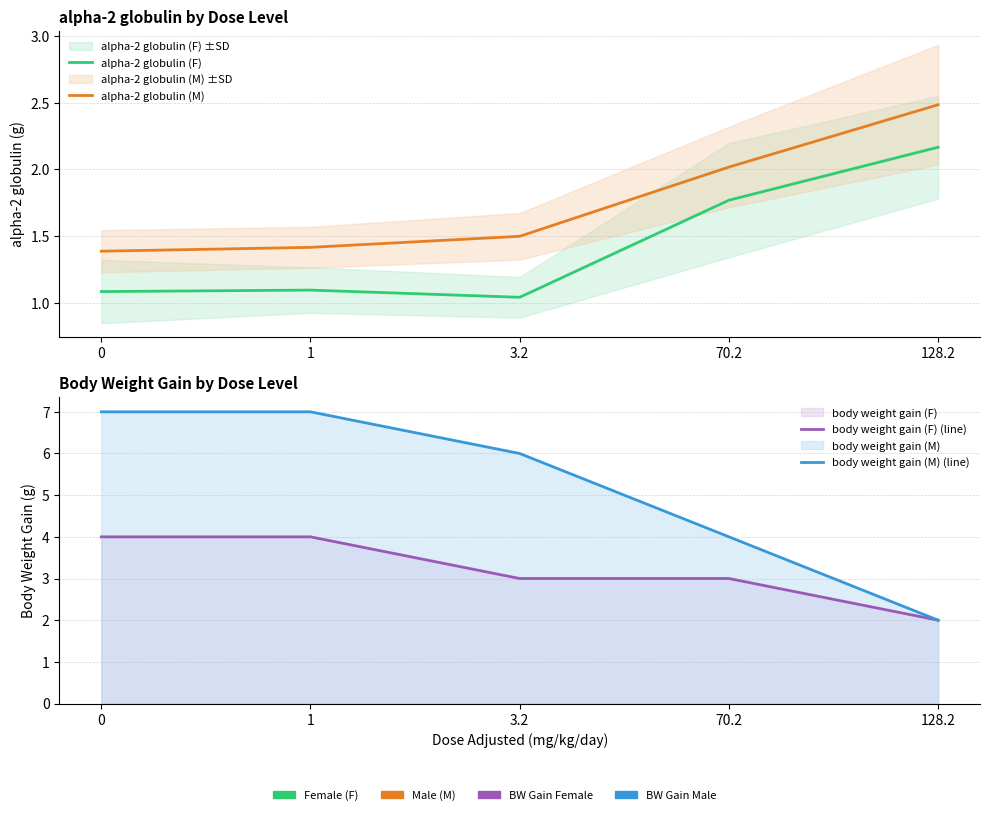

Which series changed the most between 0 and 70.2?

body weight gain (M) (line)